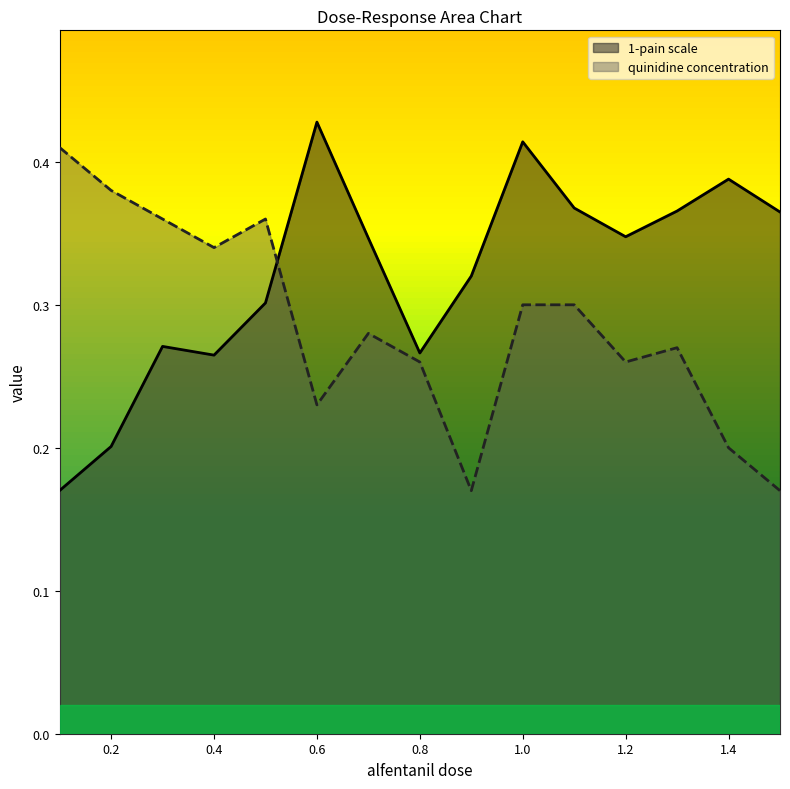

What is the spread (max minus min) of values at 0.4?

0.1